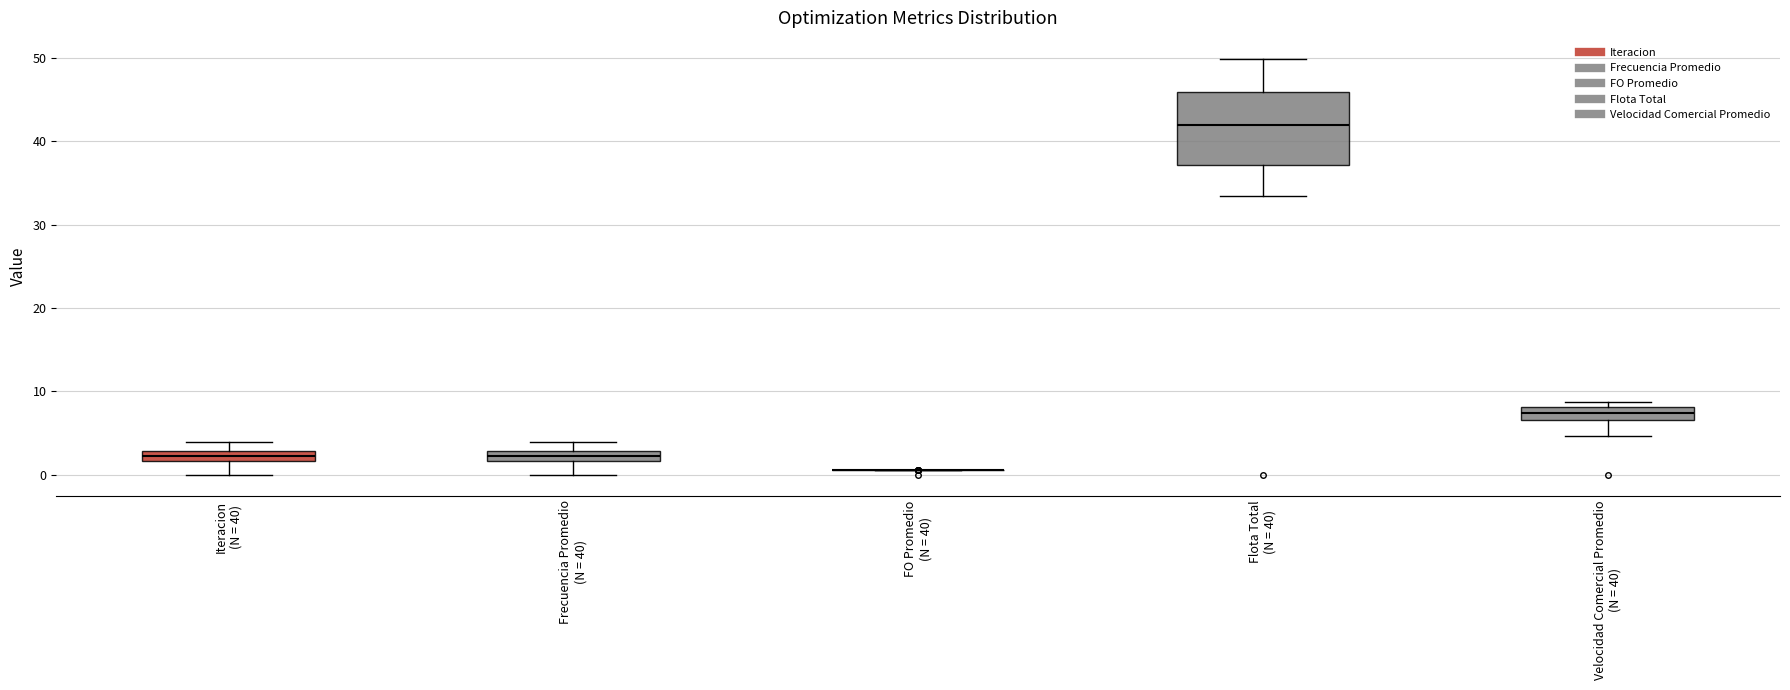

Comparing the boxes themselves (not the whiskers), which one is the tallest?

Flota Total (N = 40)